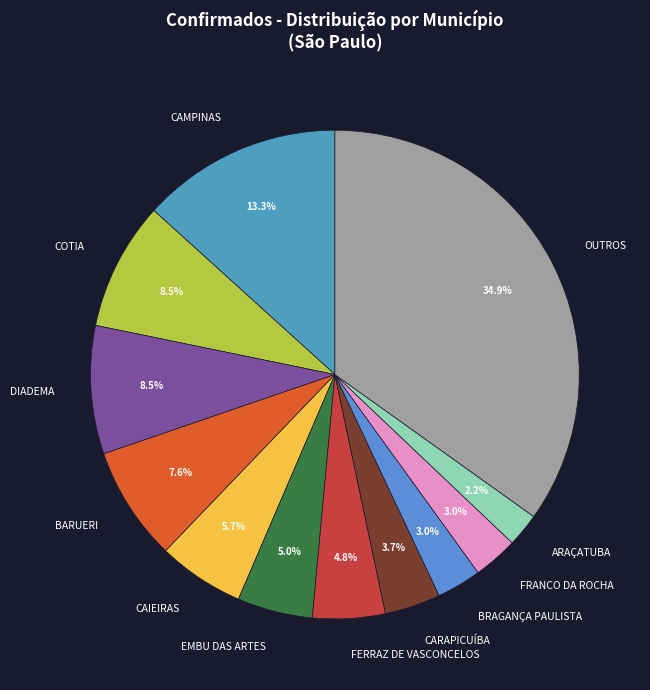

What is the ratio of the value at FERRAZ DE VASCONCELOS to the value at BRAGANÇA PAULISTA?

1.6